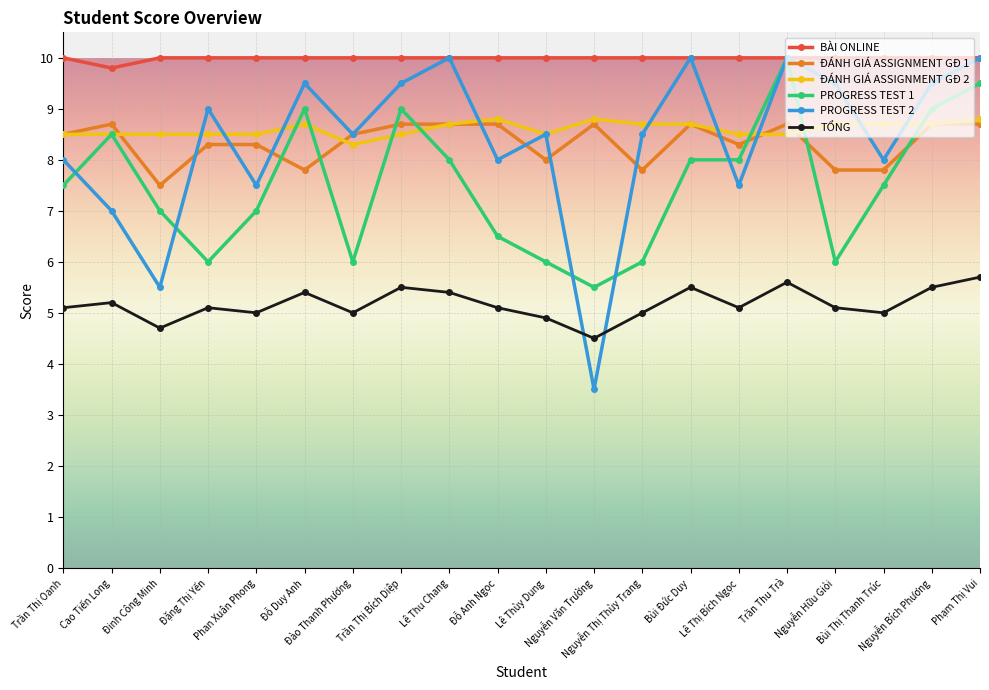

What is the maximum value for ĐÁNH GIÁ ASSIGNMENT GĐ 2?

8.8